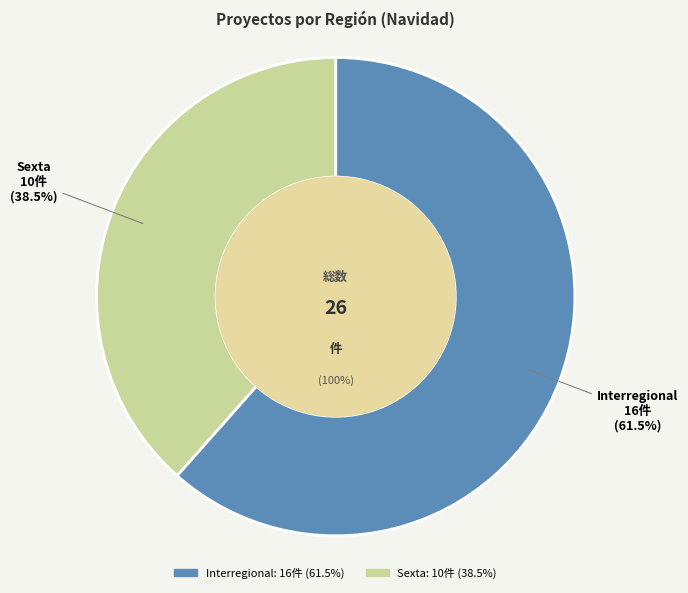

What is the change in value from Interregional to Sexta?

-6